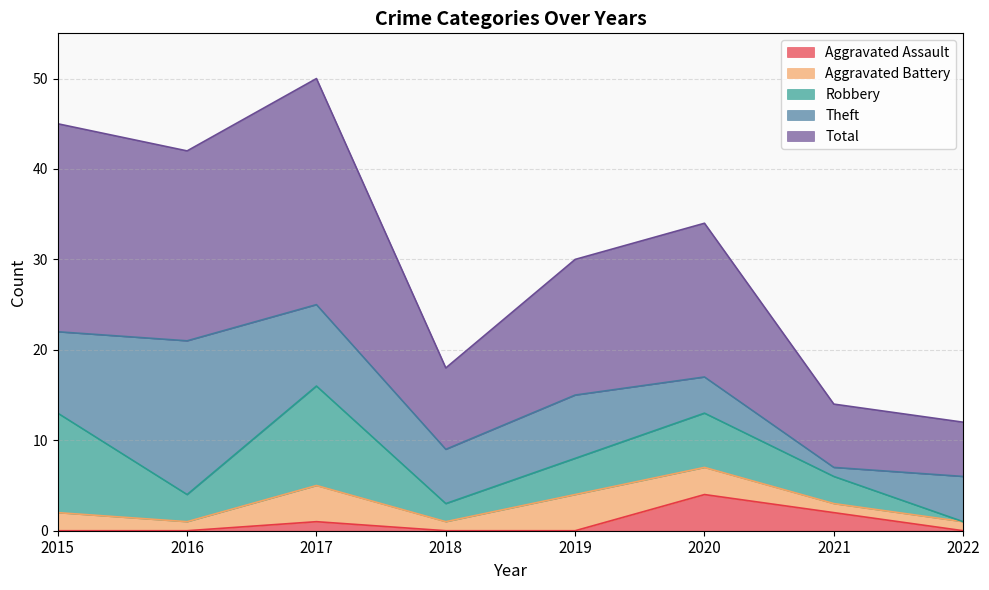

Count the Aggravated Assault values in the range 0 to 2.

7